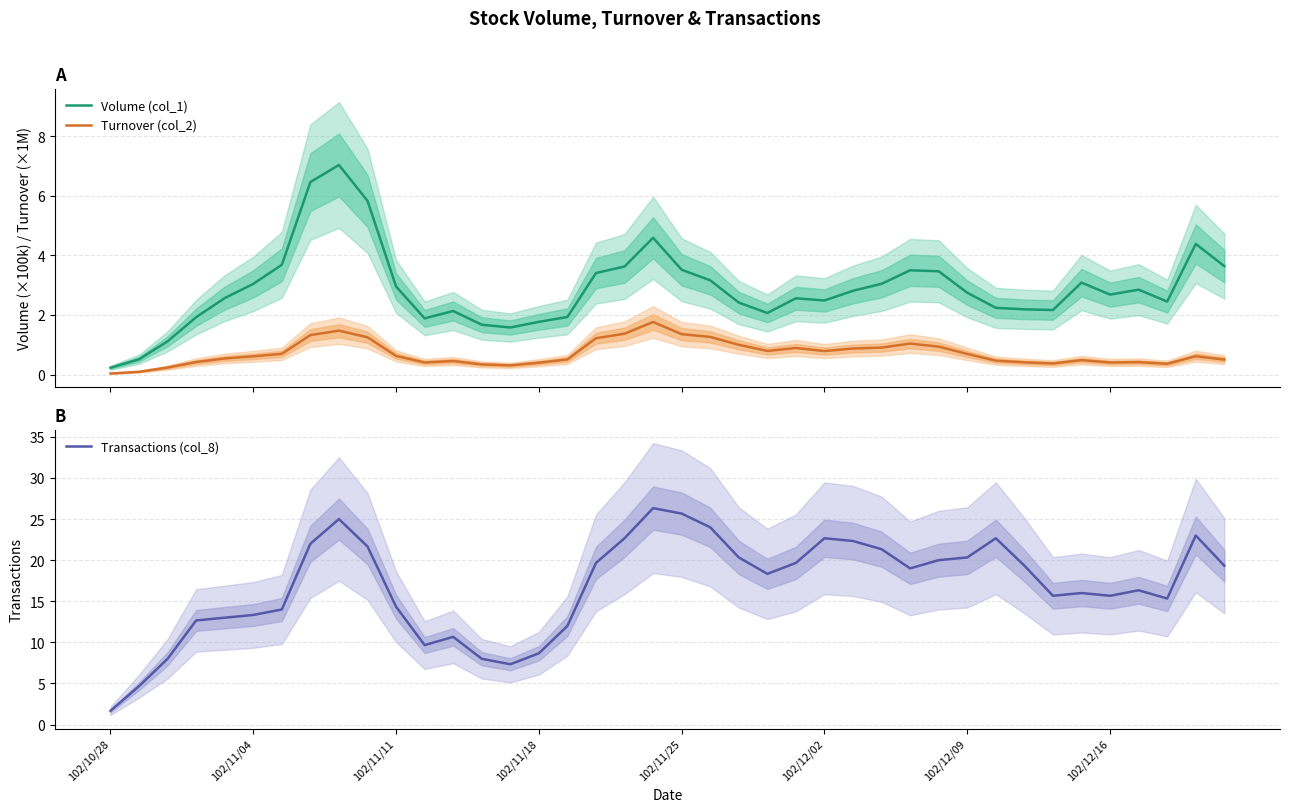

Where is the first local maximum for Turnover (col_2)?

8